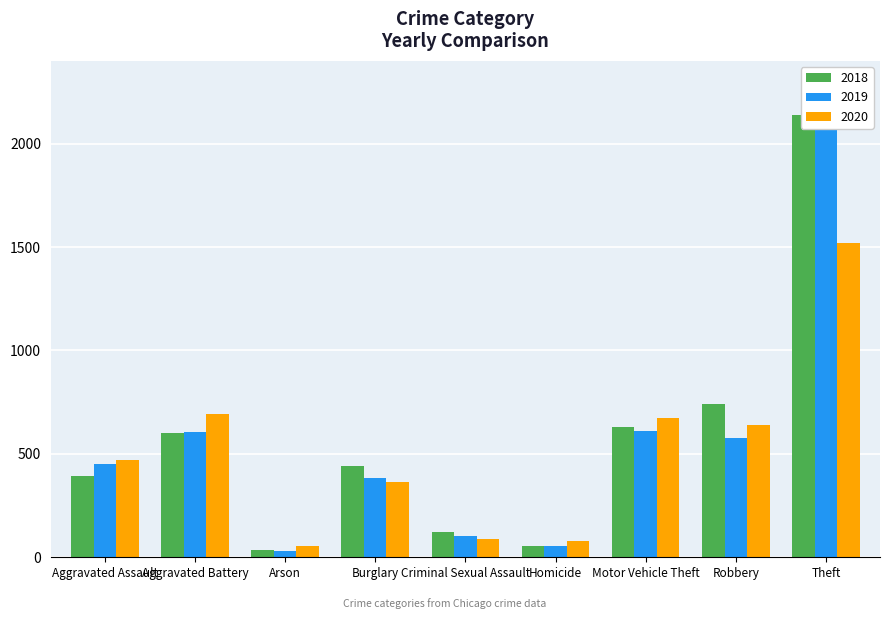

Which category has the highest value in the 2019 series?

Theft